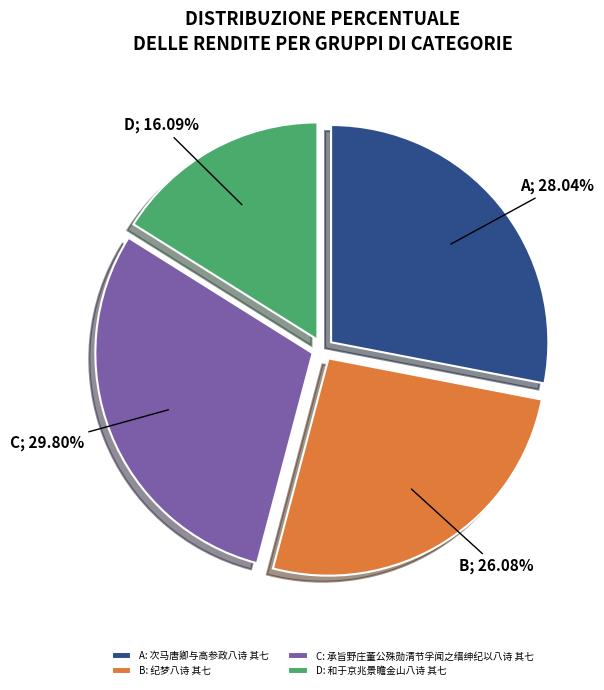

What is the smallest slice in the pie chart?

D: 和于京兆景瞻金山八诗 其七